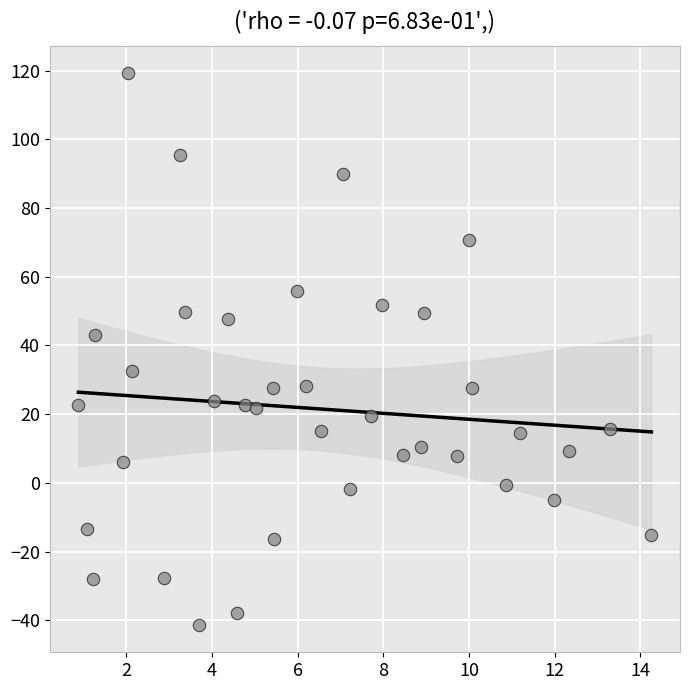

What is the range of Y values (max minus min)?

160.5